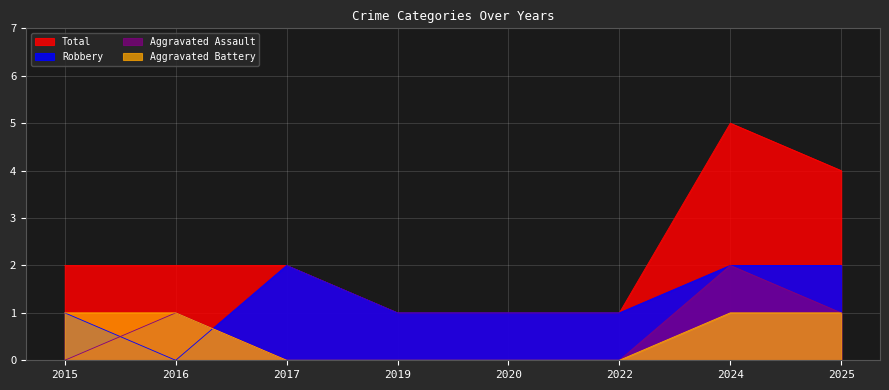

Reading left to right, what are all the values shown in this chart?

Total: 2015=2	2016=2	2017=2	2019=1	2020=1	2022=1	2024=5	2025=4
Robbery: 2015=1	2016=0	2017=2	2019=1	2020=1	2022=1	2024=2	2025=2
Aggravated Assault: 2015=0	2016=1	2017=0	2019=0	2020=0	2022=0	2024=2	2025=1
Aggravated Battery: 2015=1	2016=1	2017=0	2019=0	2020=0	2022=0	2024=1	2025=1